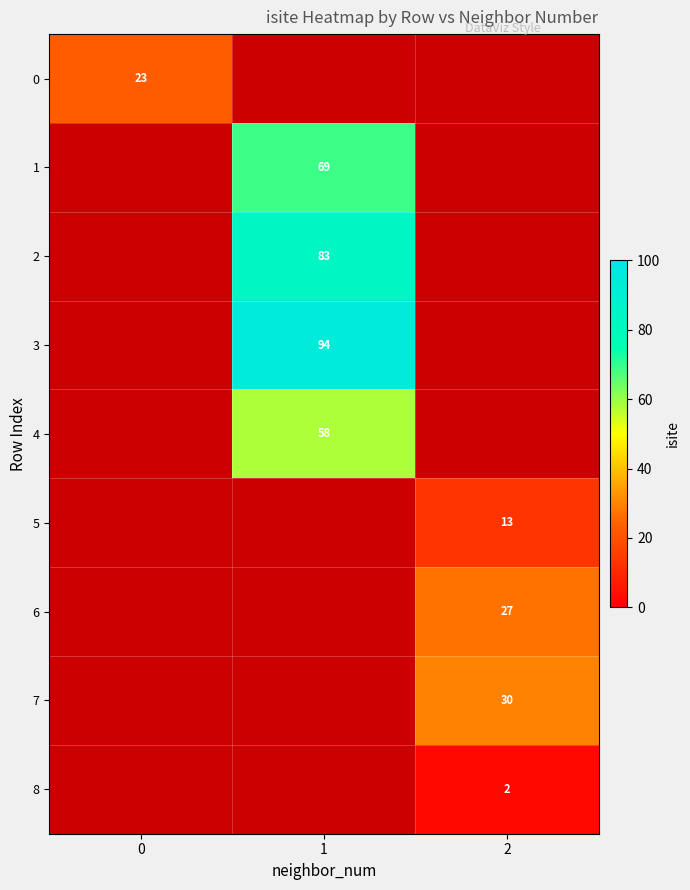

The value of 2 at 1 is 40. True or false?

False